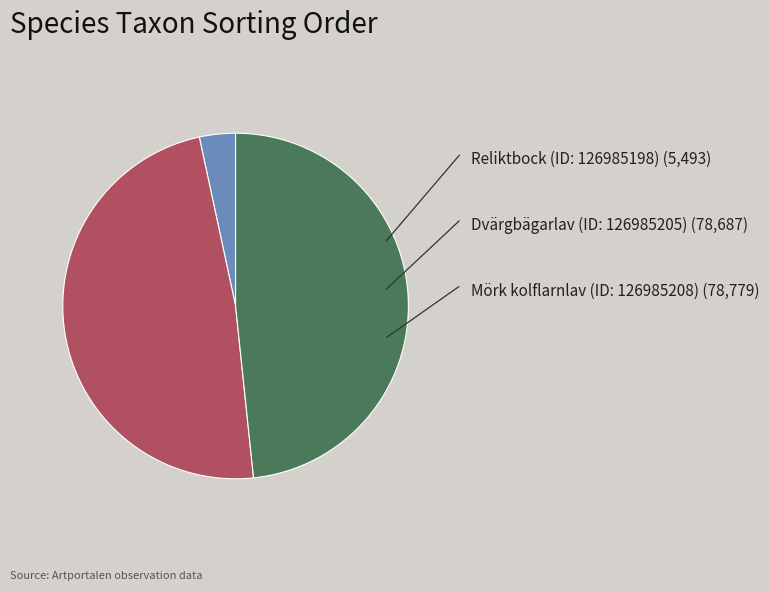

Does any single category account for the majority?

No